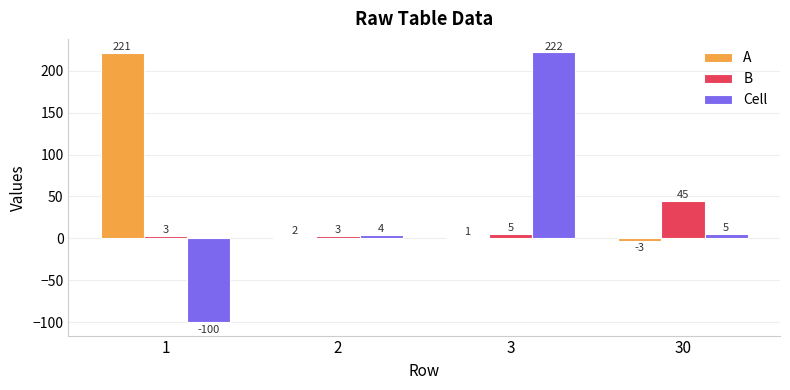

Is it true that B equals 5 at 3?

True